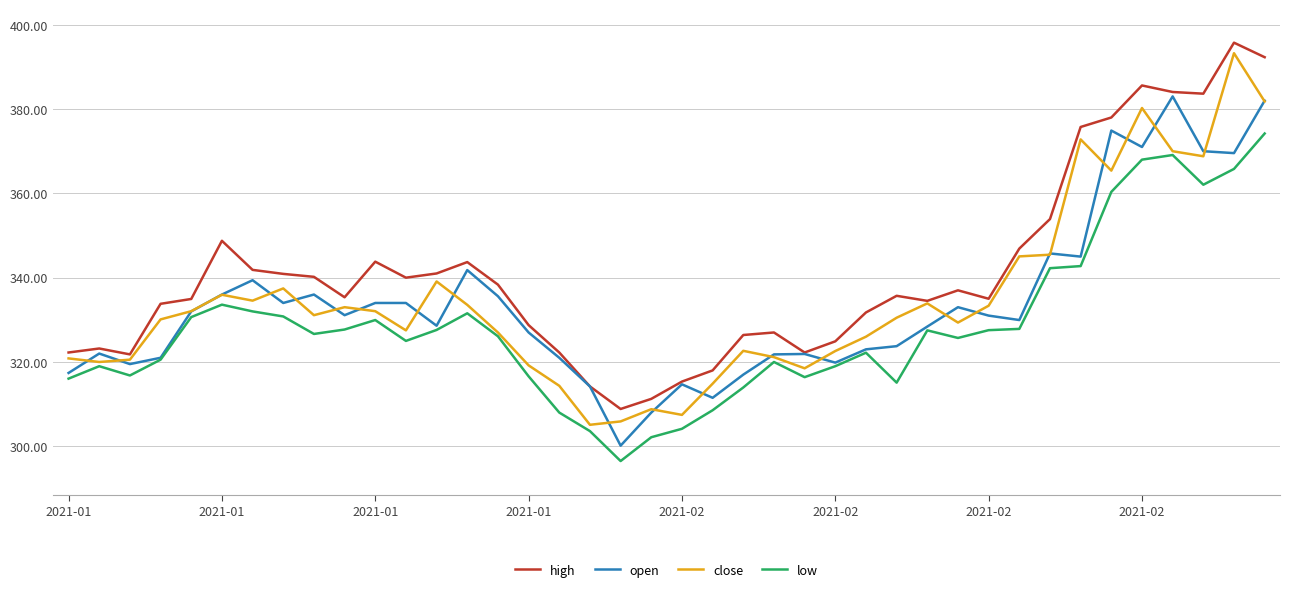

What is the minimum value shown in the chart?

296.5